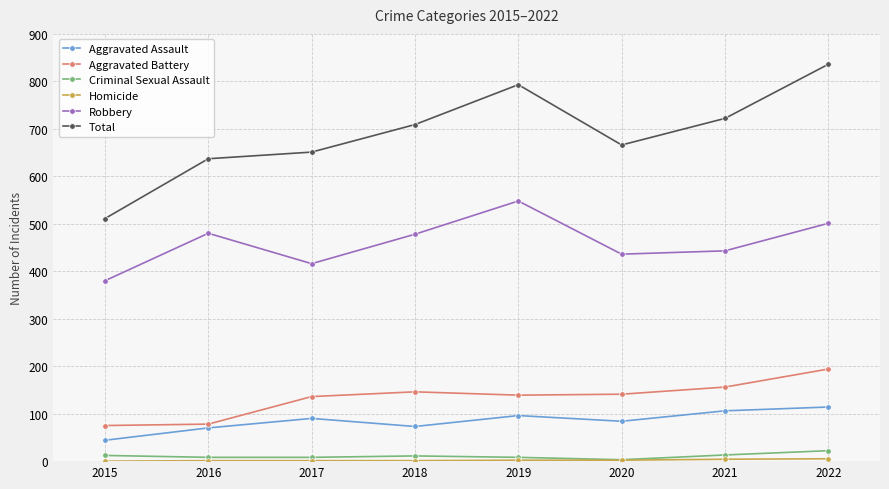

Where is Robbery nearest to the value 464?

2018